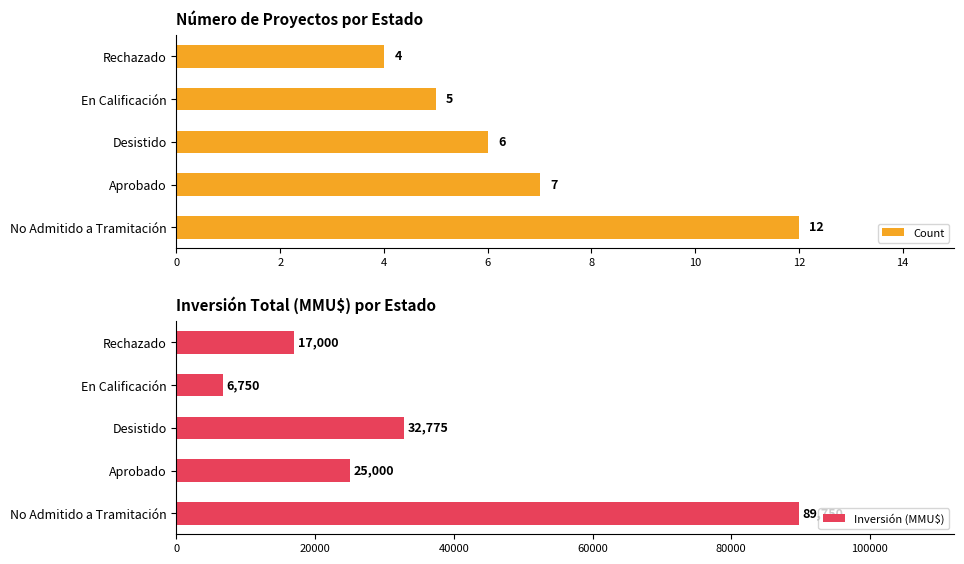

Reading left to right, transcribe all the data shown in this chart.

Count: 0=12	2=7	4=6	6=5	8=4
Inversión (MMU$): 0=89750	2=25000	4=32775	6=6750	8=17000